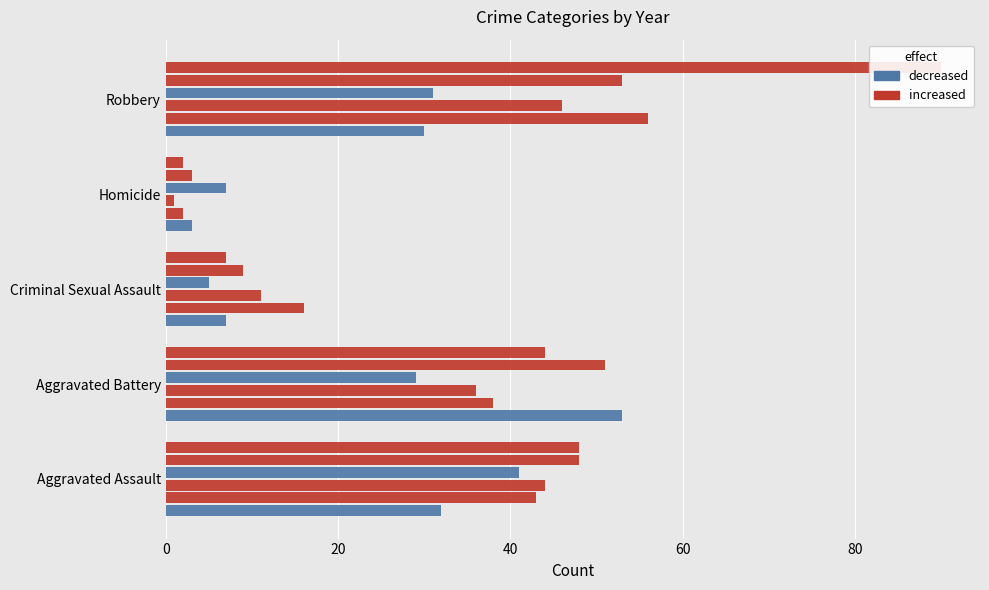

How many data points does each series have?

5